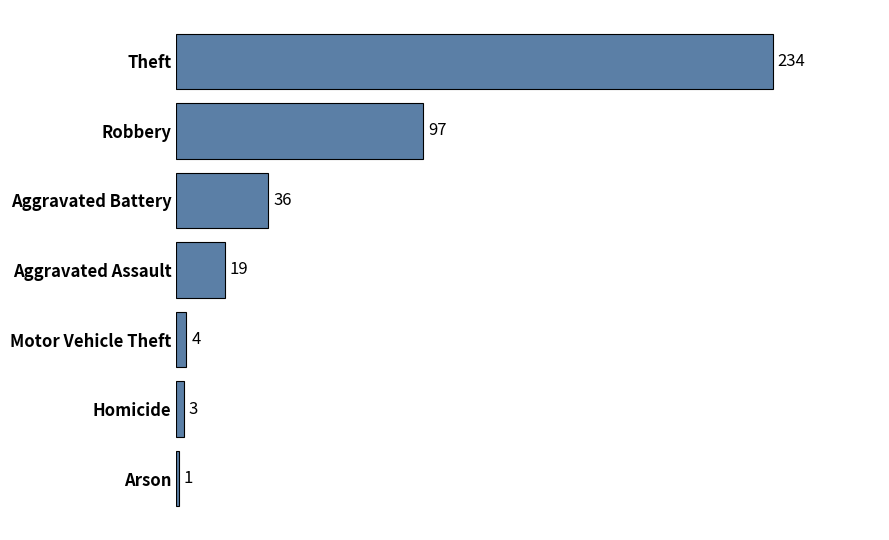

The value at Robbery is 97. True or false?

True